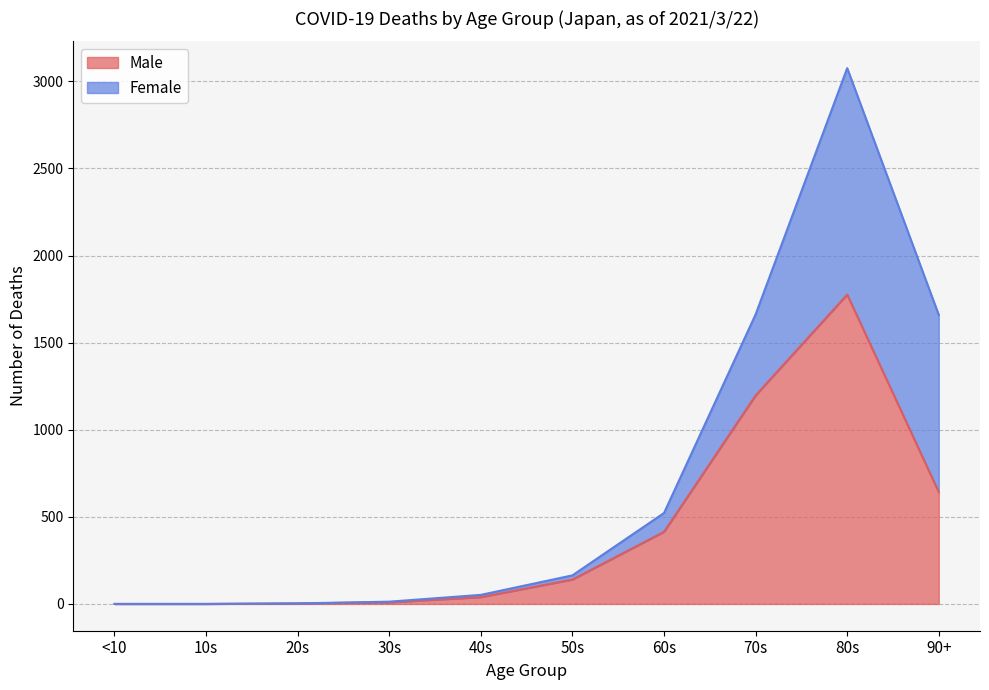

At which category does the data reach its first local peak?

80s